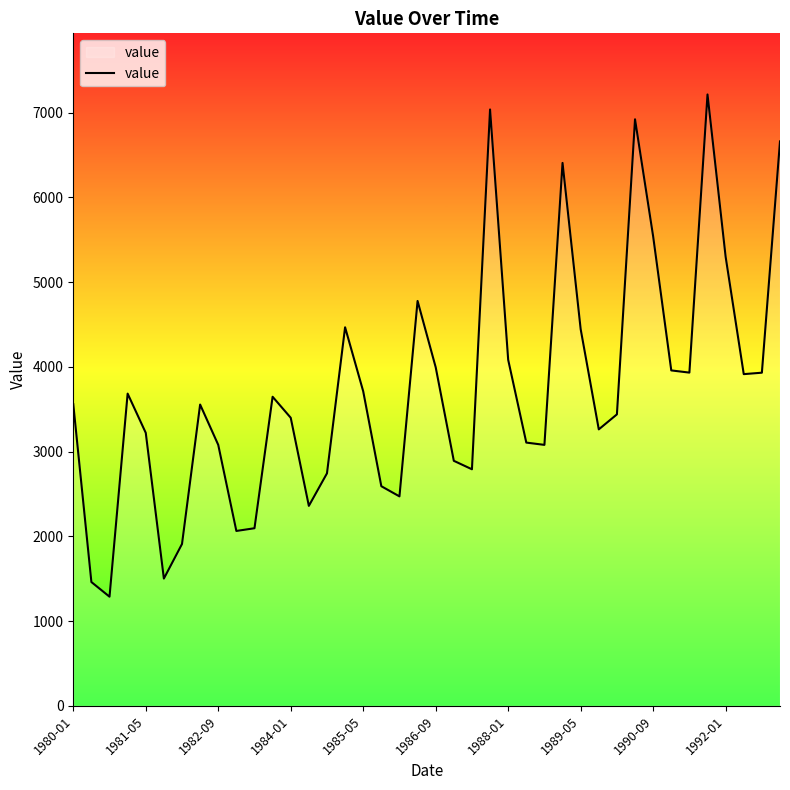

What is the minimum value shown in the chart?

1288